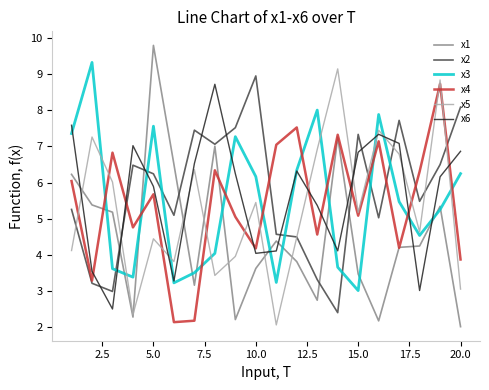

True or false: x2 and x3 cross at least once.

True